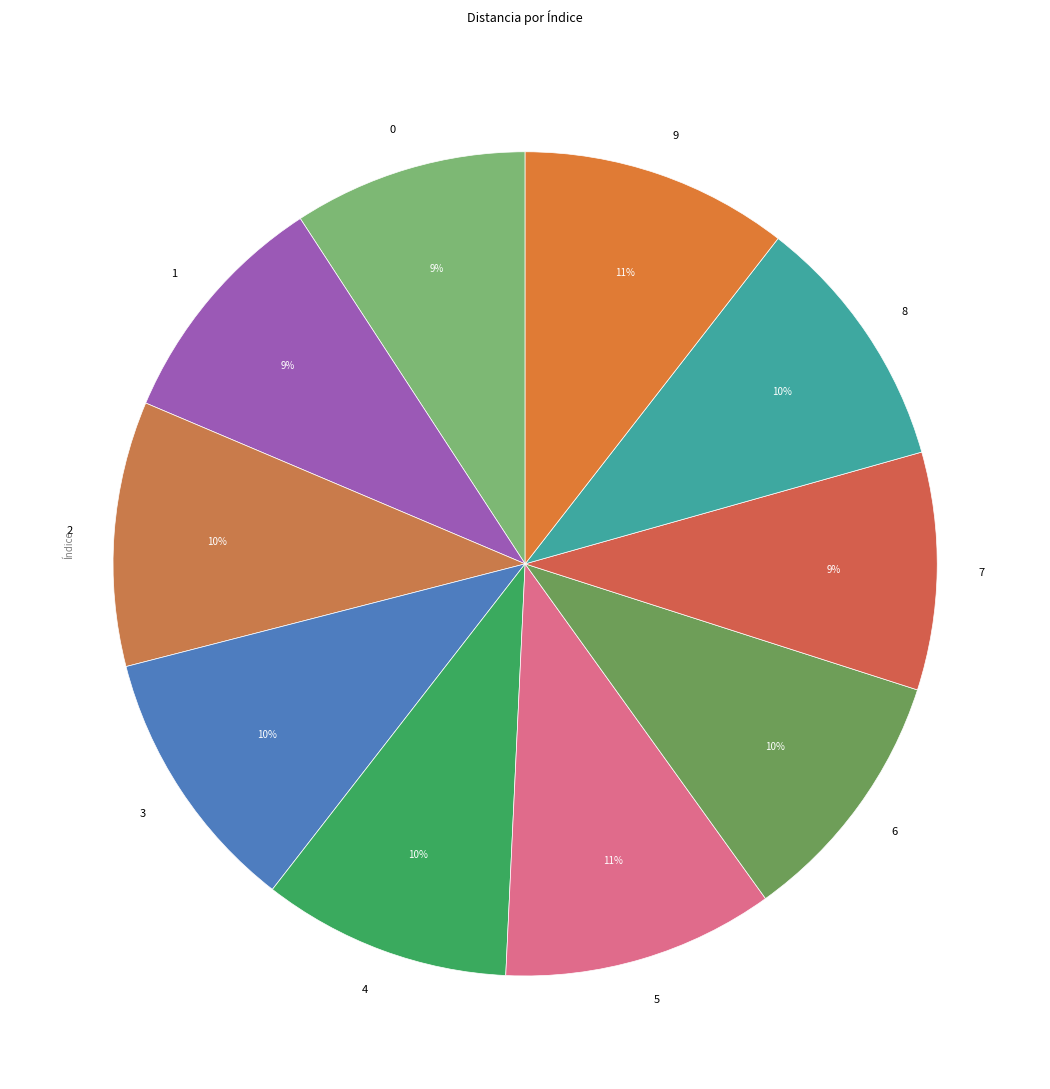

How many slices are in this pie chart?

10